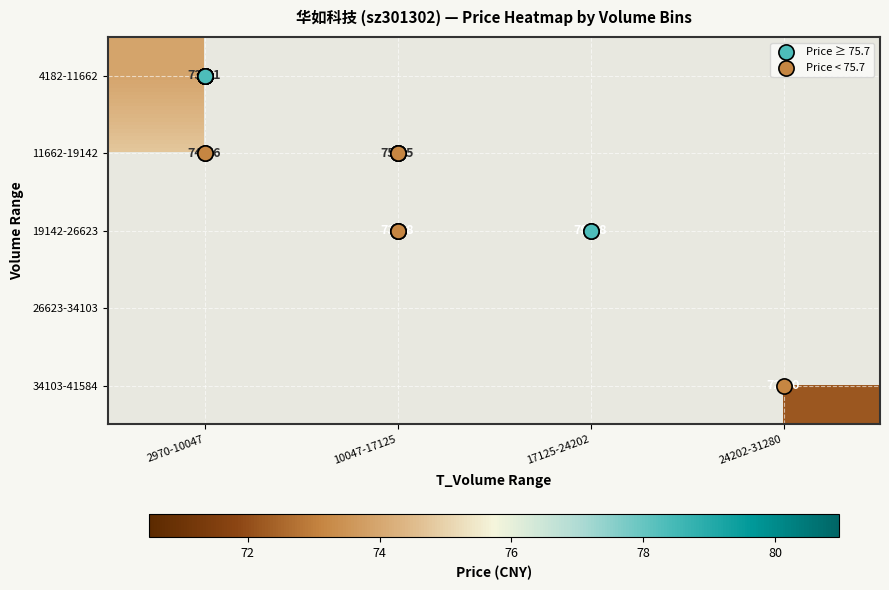

How many values in 19142-26623 are above zero?

2